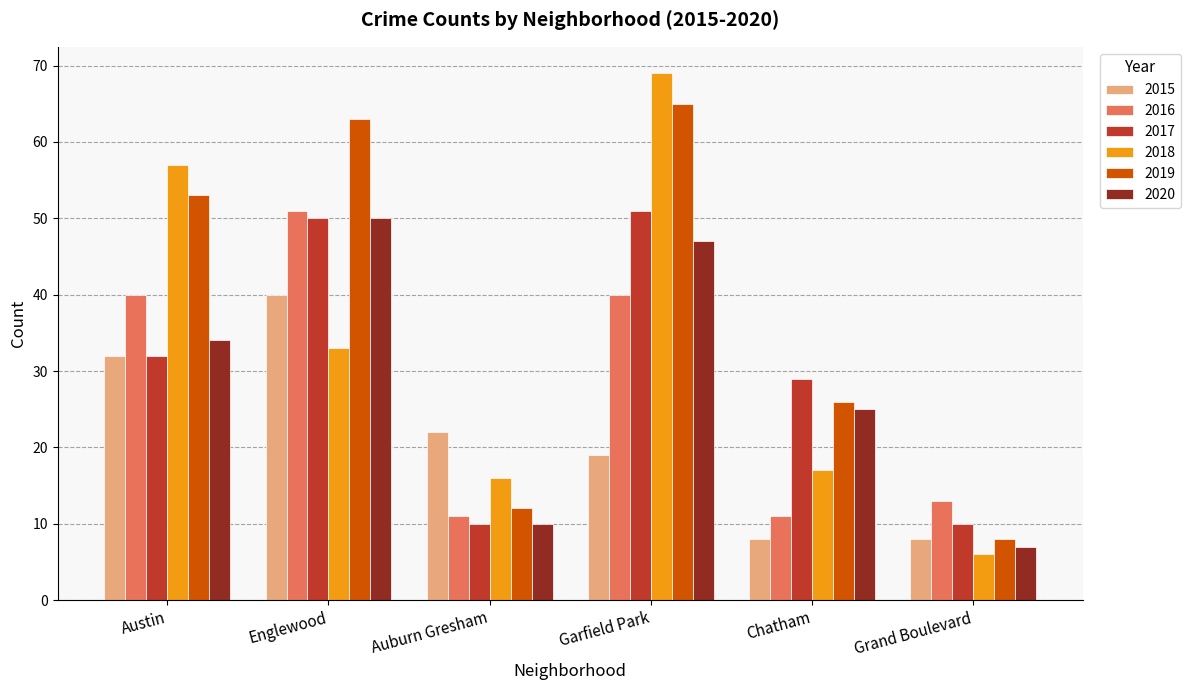

What is the label of the 5th bar from the right?

Englewood